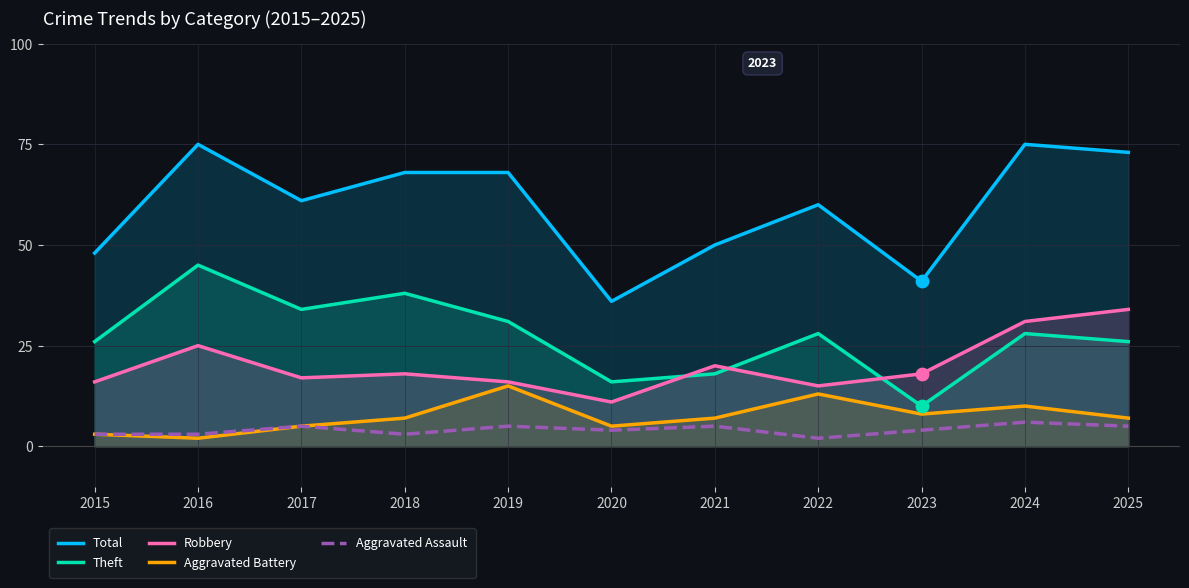

What are all the series names shown in the legend?

Total, Theft, Robbery, Aggravated Battery, Aggravated Assault